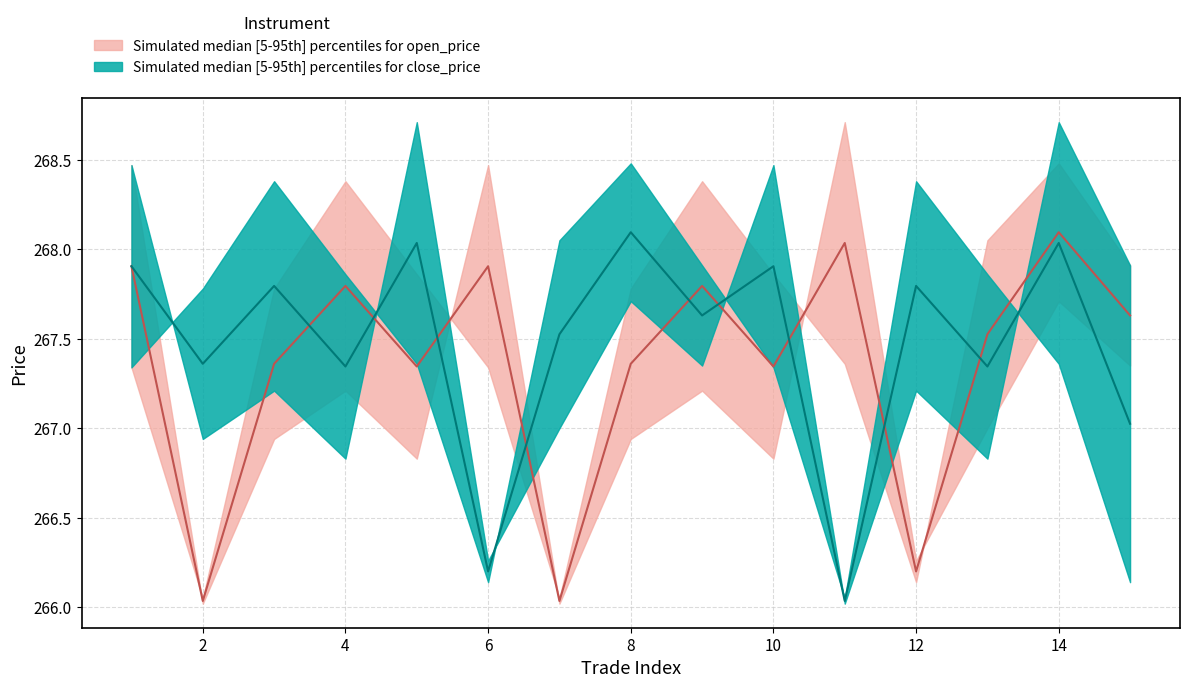

Which series has the largest range (max minus min)?

open_price median